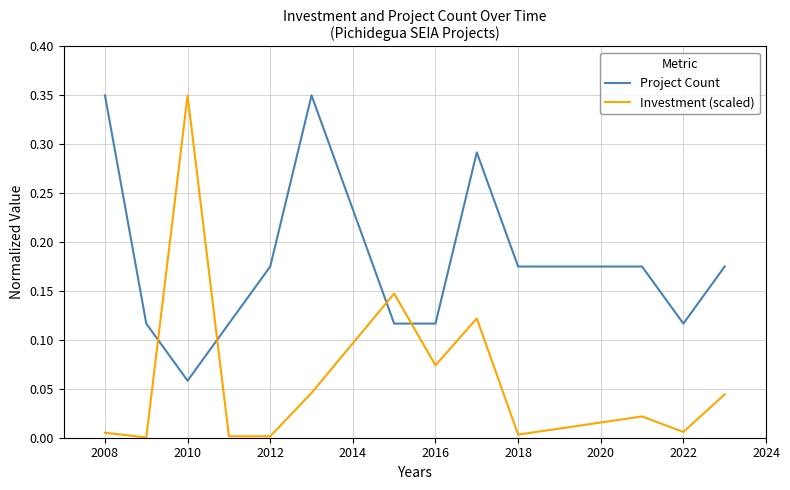

How many times do Project Count and Investment (scaled) cross each other?

4